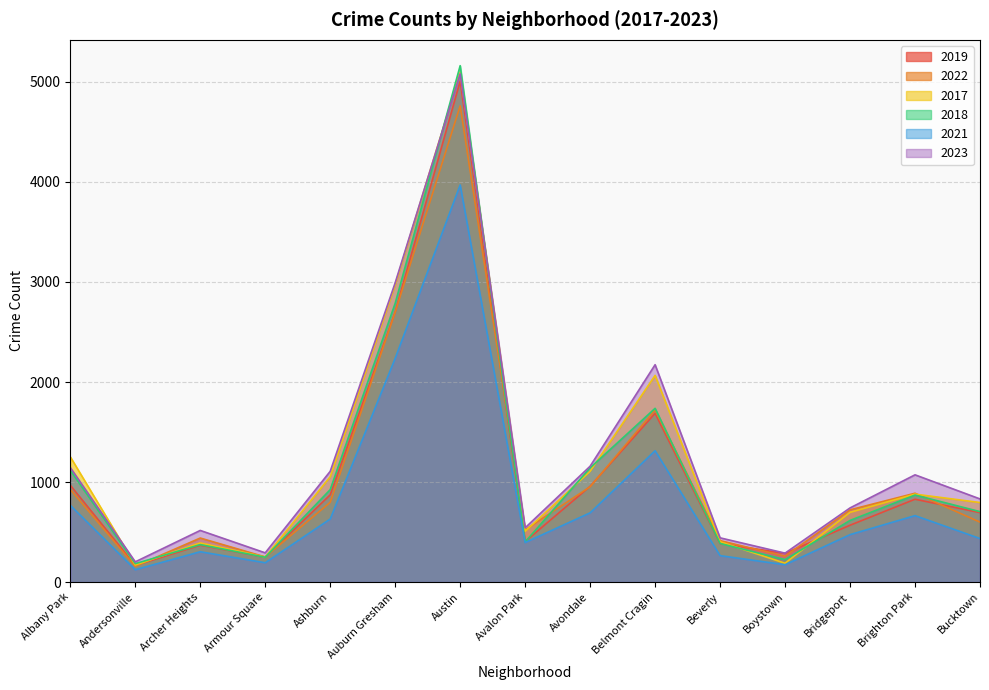

At which label does 2022 reach its minimum?

Andersonville